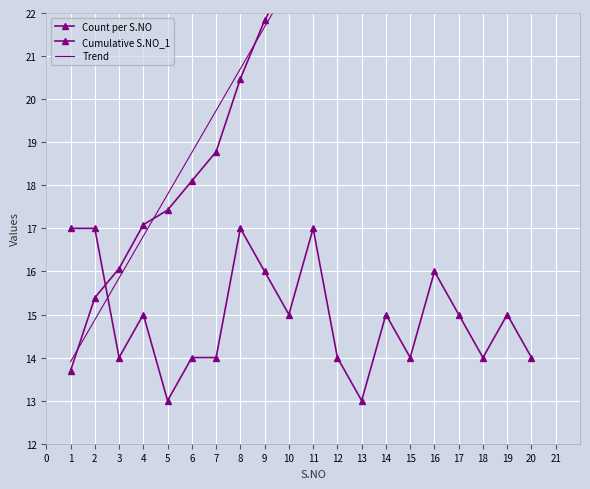

At how many categories does at least one series exceed 27?

6